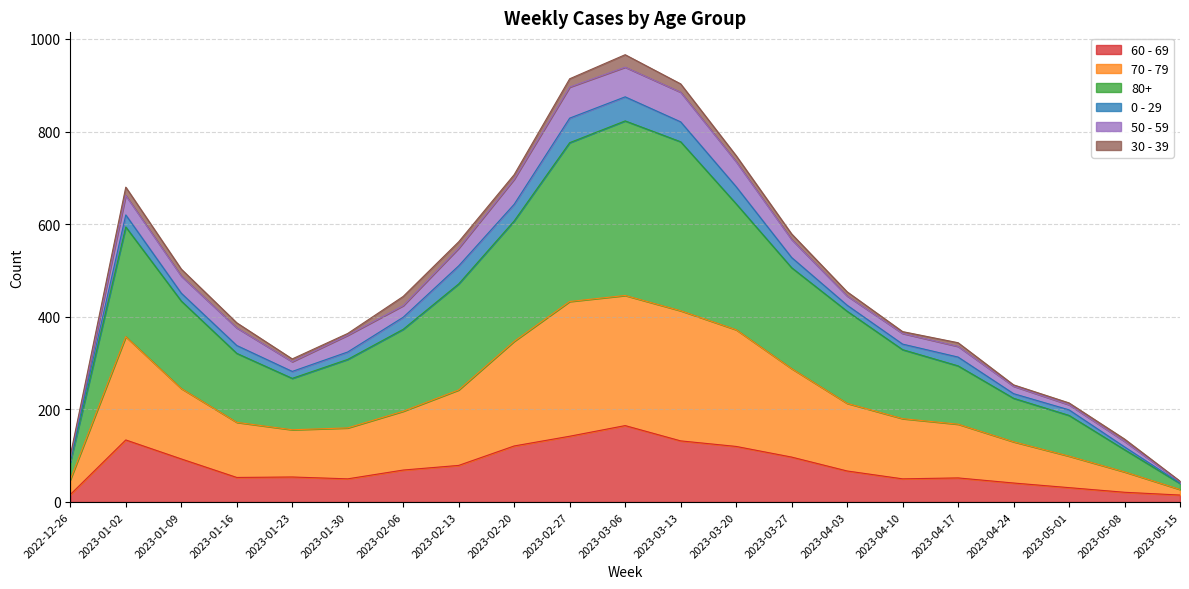

Which category has the highest value across all series?

2023-03-06